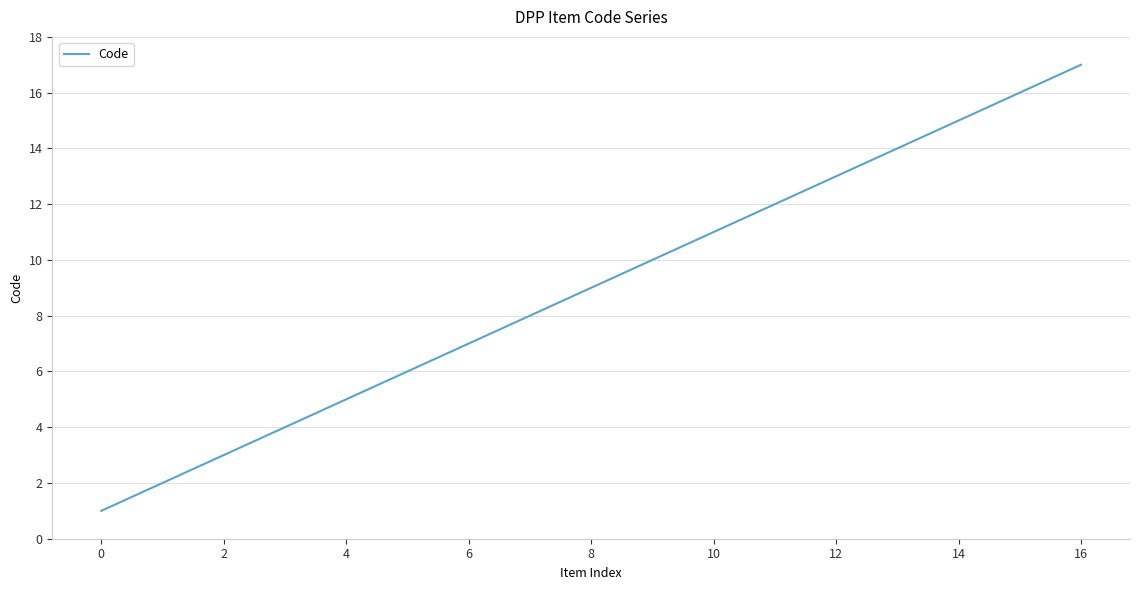

What is the maximum value shown in the chart?

17